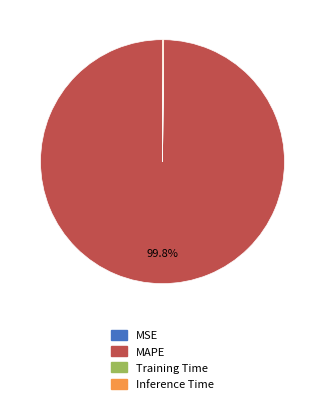

To the nearest percent, what is the average slice percentage?

25%